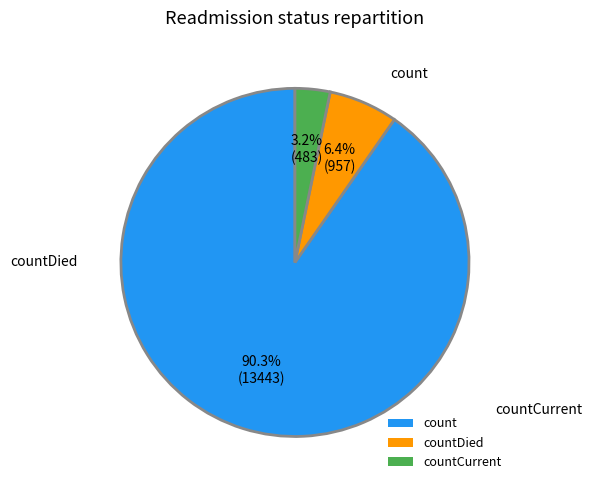

Rank the categories by value from highest to lowest.

count, countDied, countCurrent